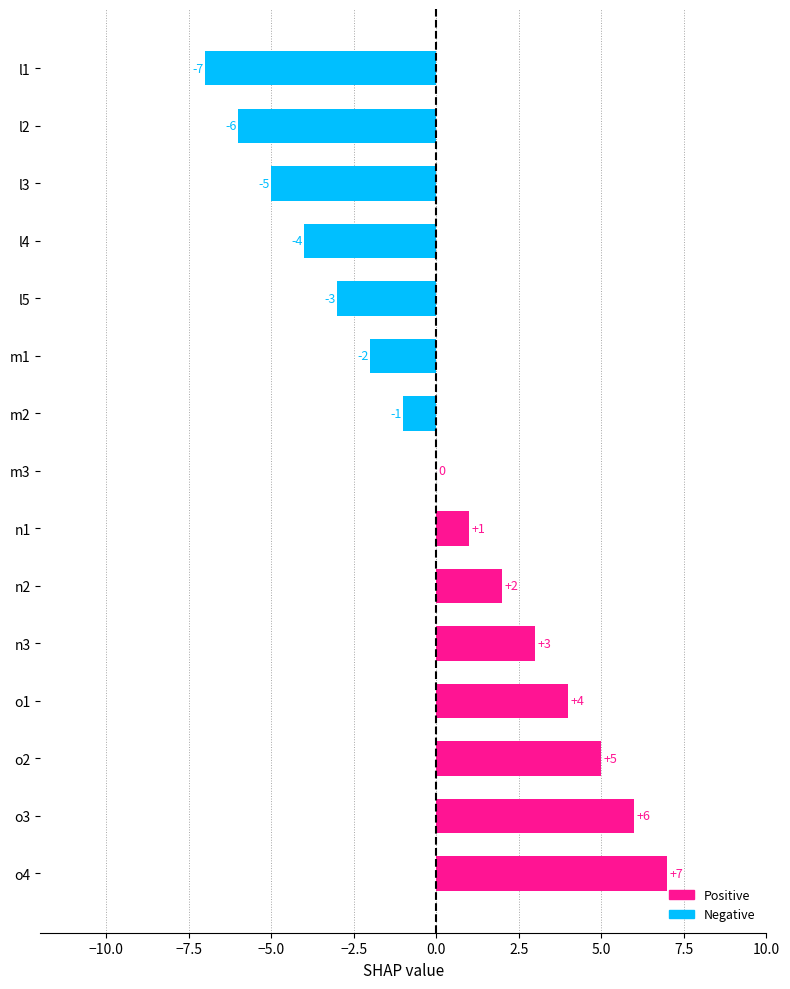

At which label is the value closest to 0?

m3